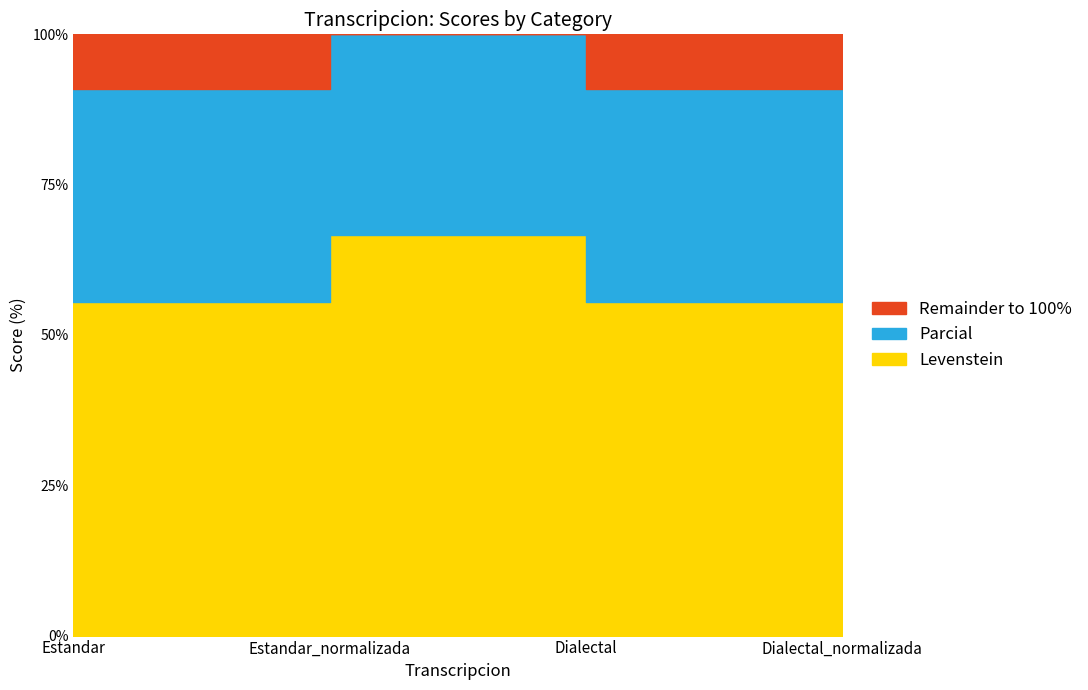

List the labels in order of Levenstein value, smallest first.

Estandar, Dialectal, Estandar_normalizada, Dialectal_normalizada